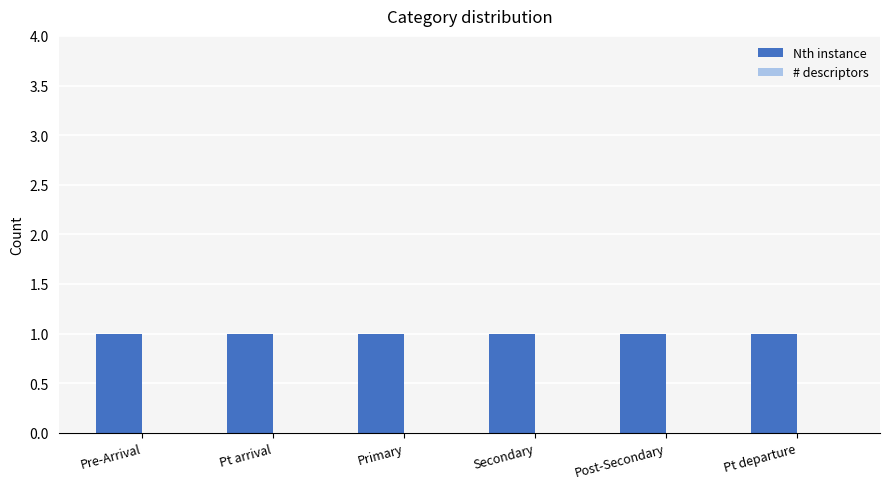

Which category has the lowest value across all series?

Pre-Arrival